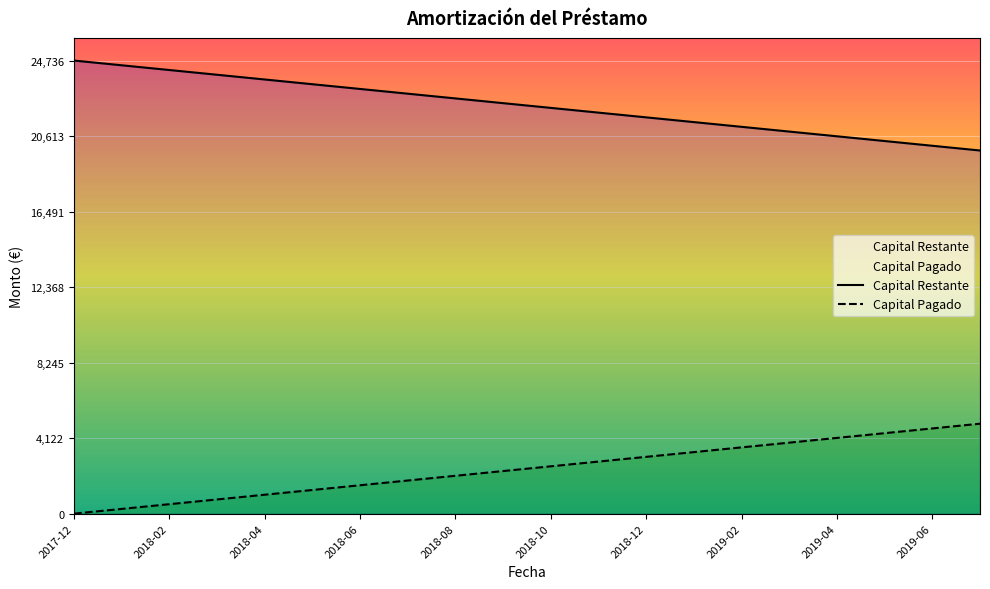

Which label corresponds to the smallest value in the chart?

2017-12